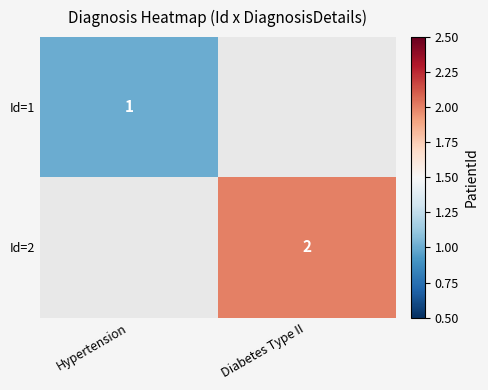

The value of Id=1 at Hypertension is 1. True or false?

True